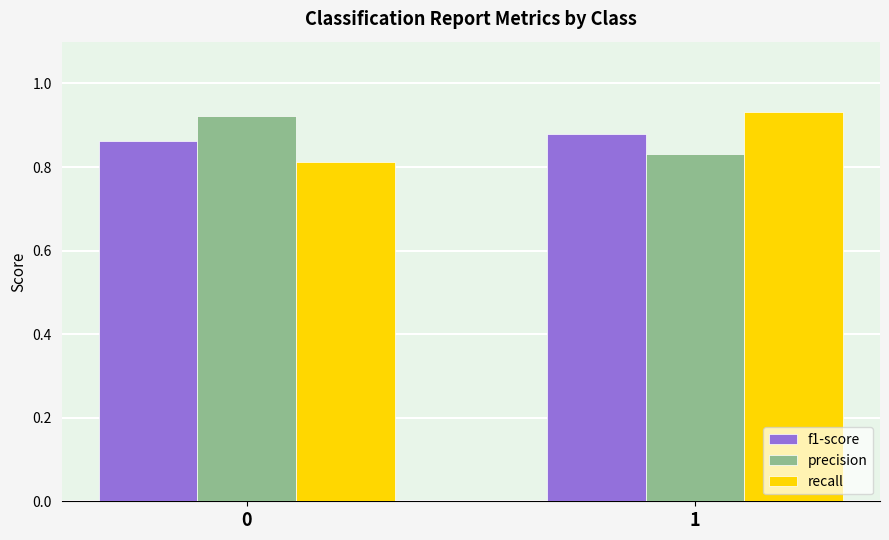

The f1-score series shows 1.2 at 0. True or false?

False